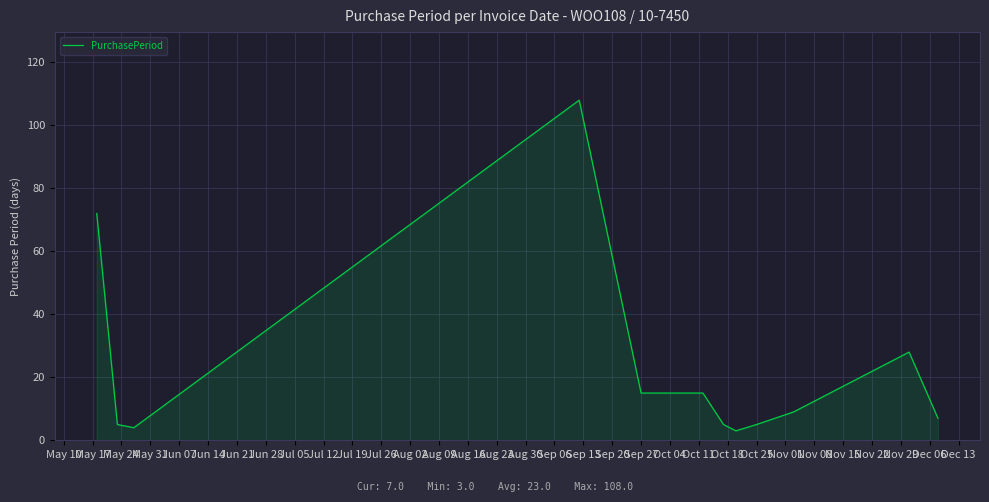

What is the smallest value displayed?

3